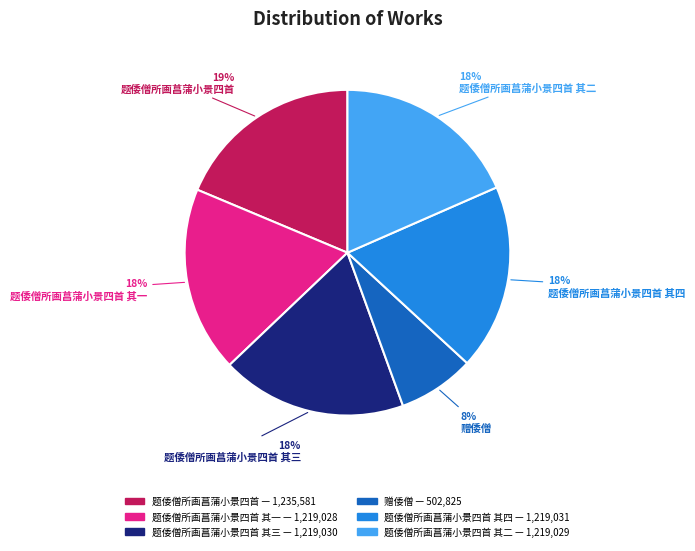

Is there a majority slice in this chart?

No